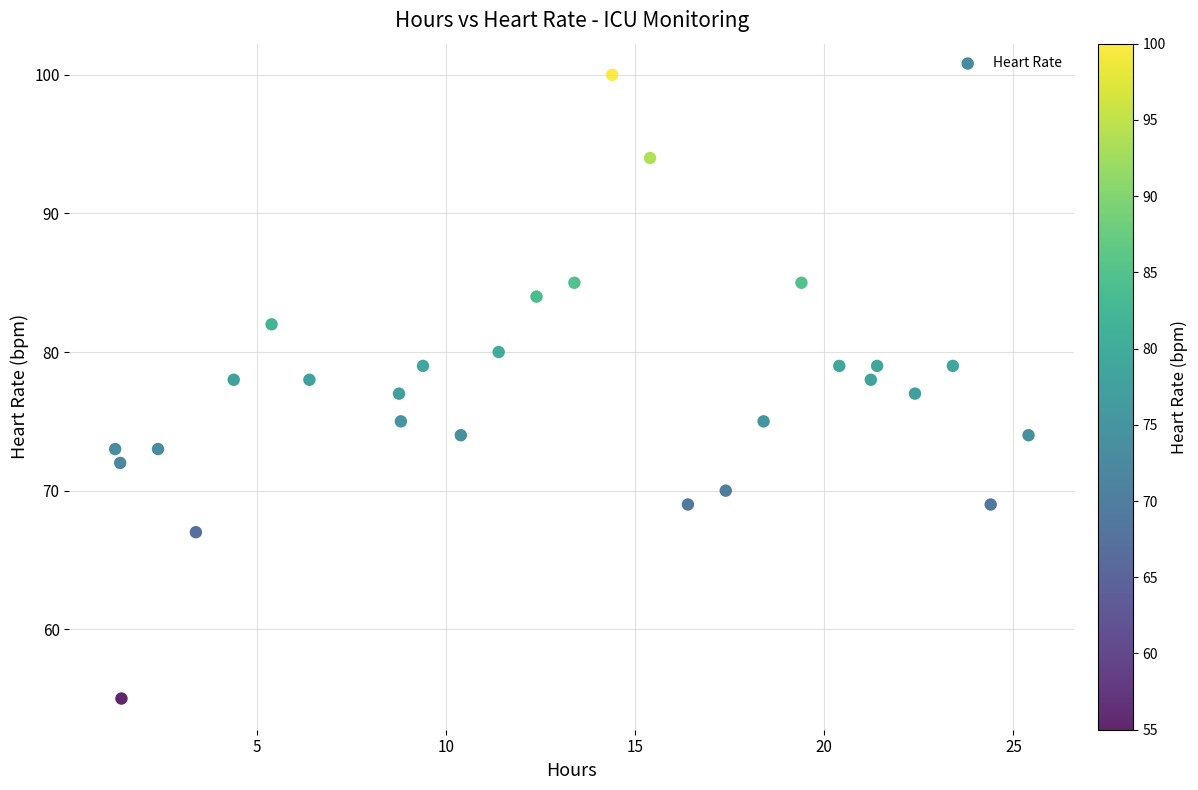

What is the range of Y values (max minus min)?

45